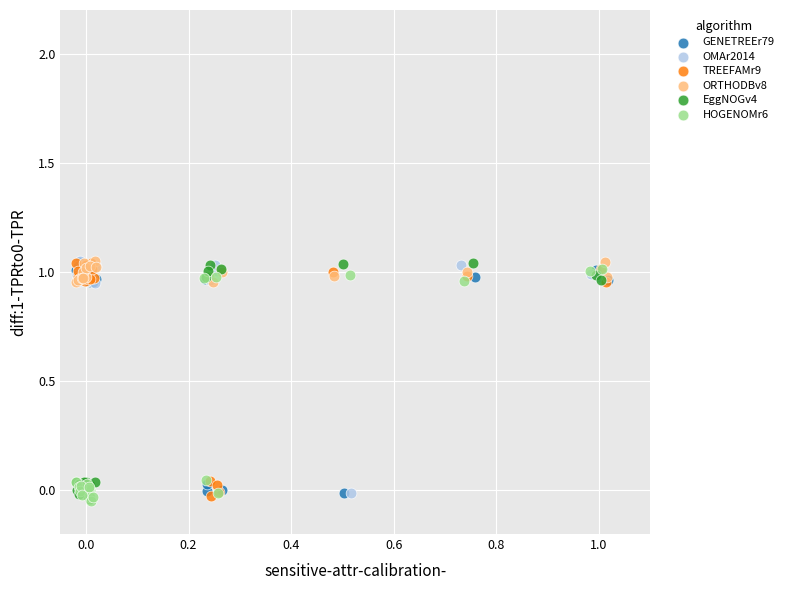

What are all the series names shown in the legend?

GENETREEr79, OMAr2014, TREEFAMr9, ORTHODBv8, EggNOGv4, HOGENOMr6